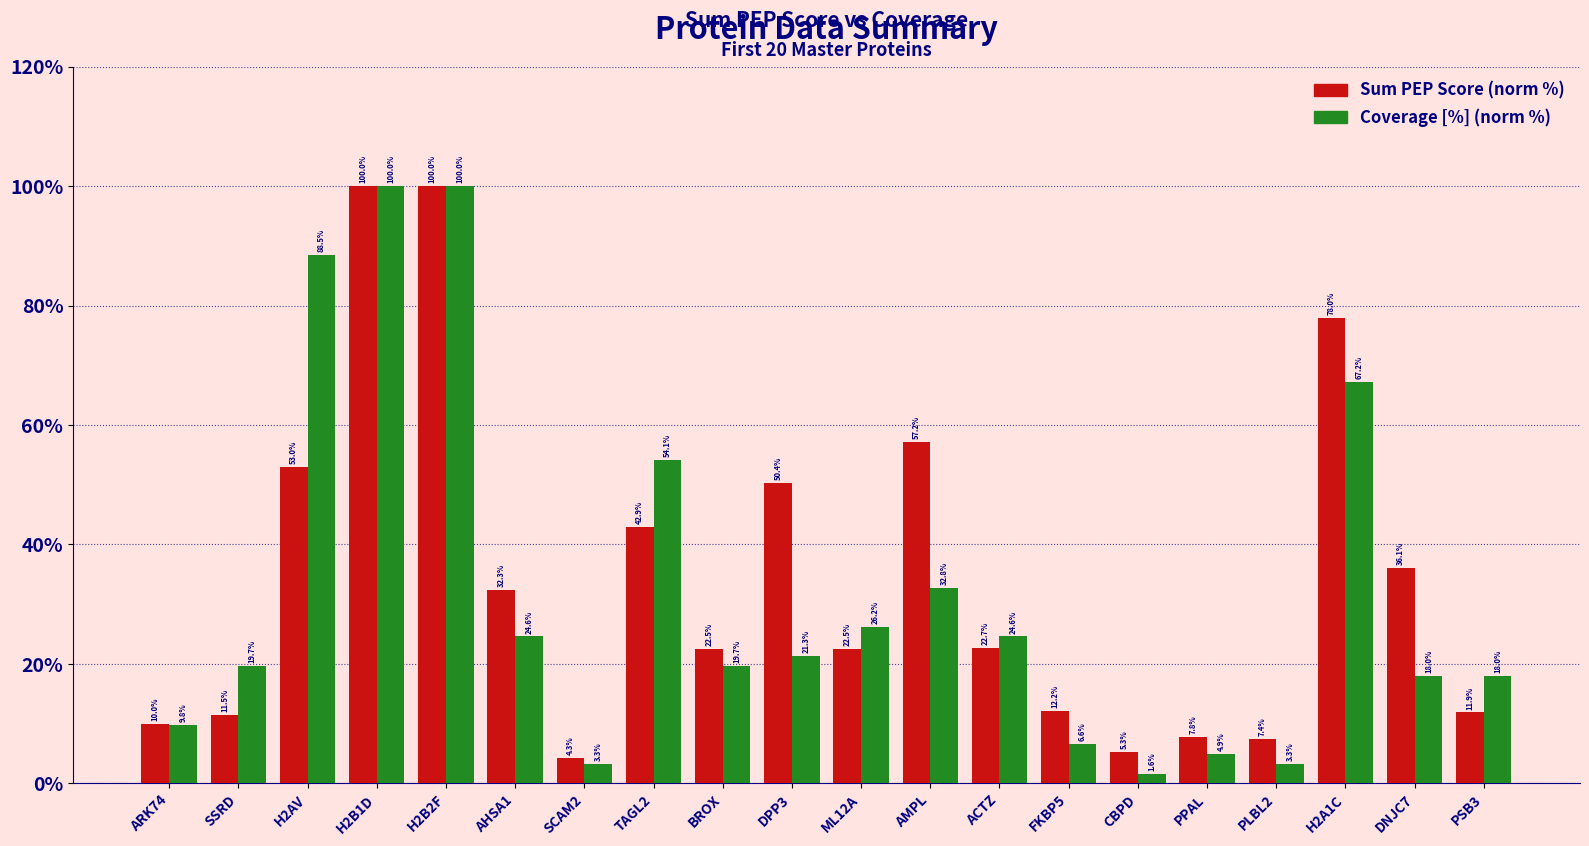

What is the average value of the Sum PEP Score (norm %) series?

34.4